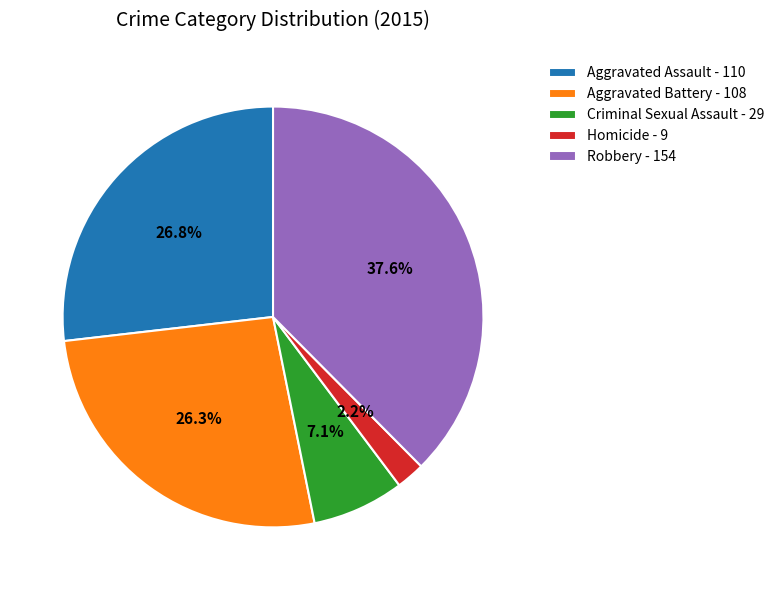

Does any single category account for the majority?

No